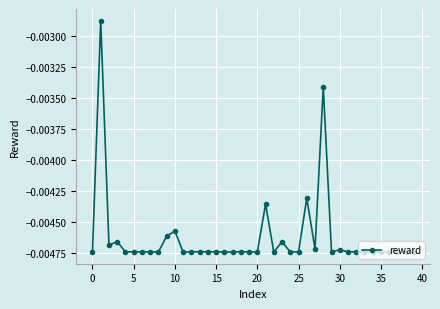

True or false: there are more than 0 points higher than both neighbors.

True